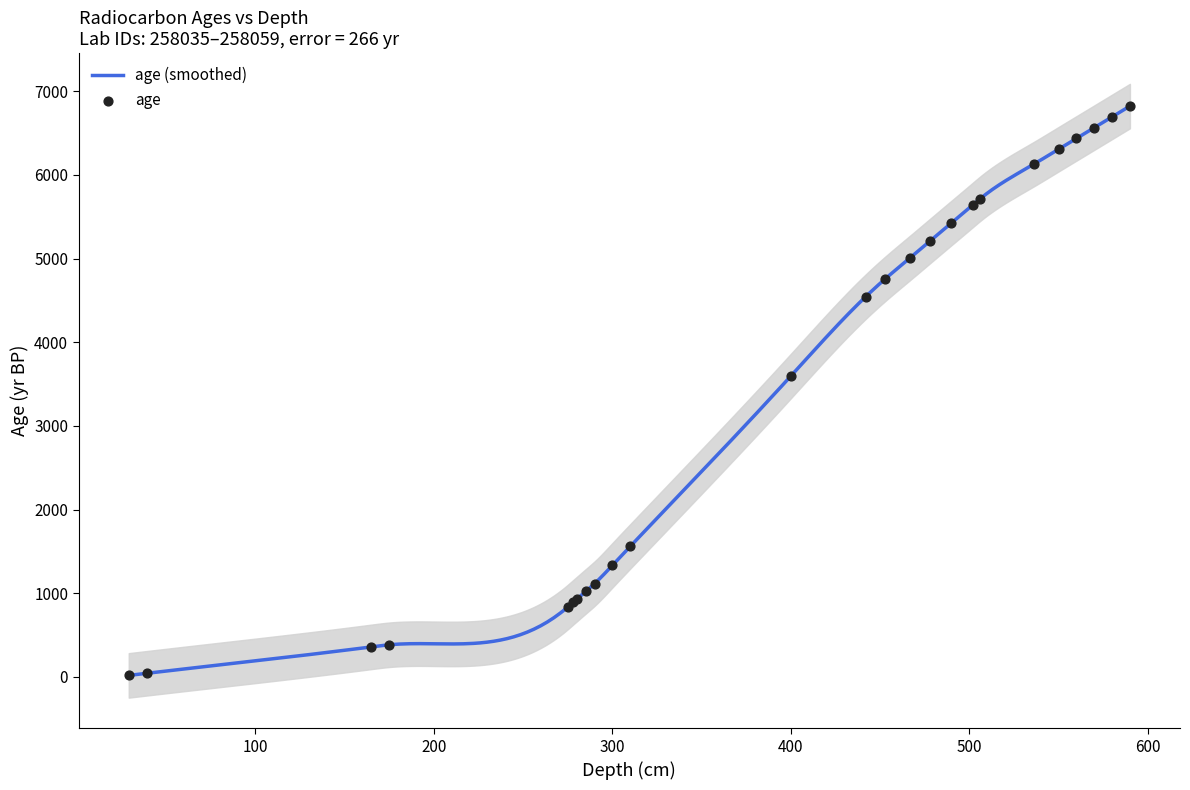

What is the highest value of the age (smoothed) series?

6823.0